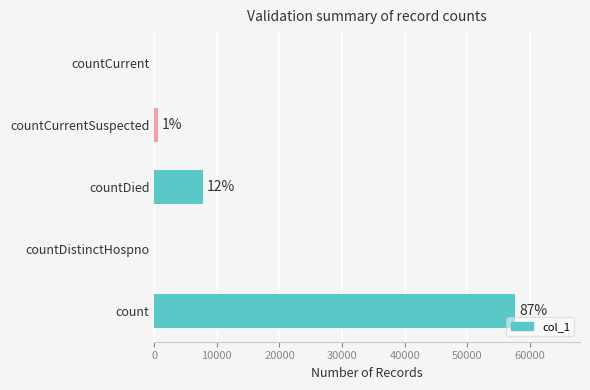

What is the maximum value shown in the chart?

57621